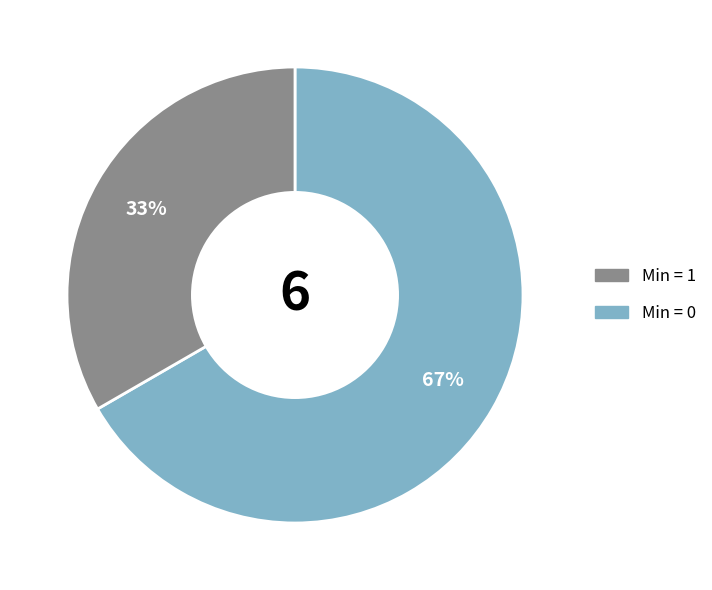

Is there a majority slice in this chart?

Yes